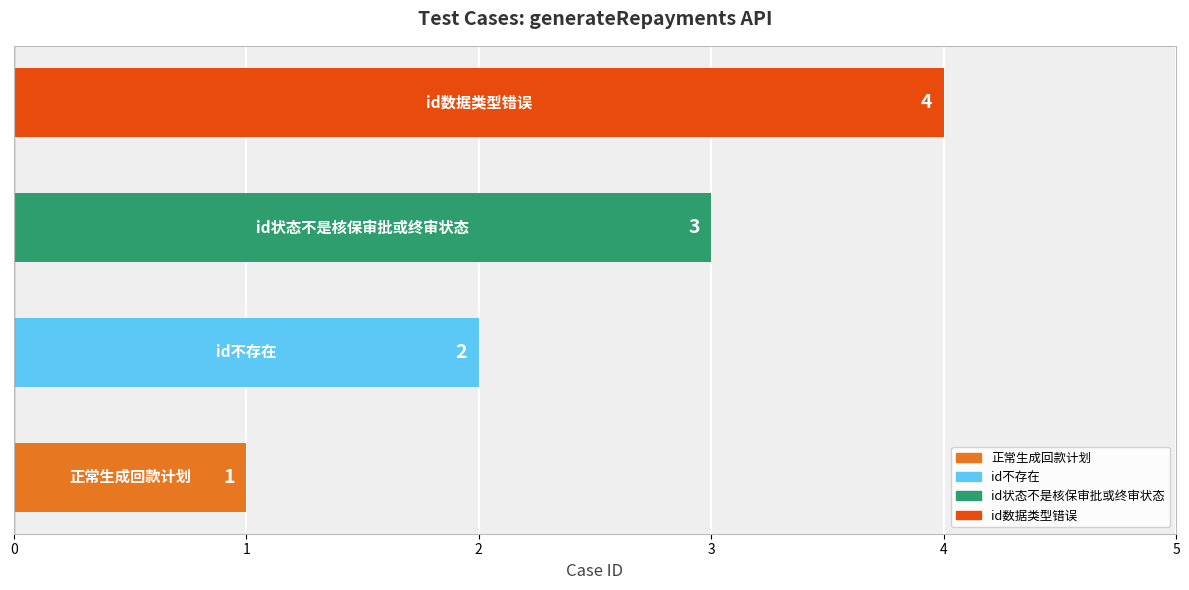

What is the difference between the second highest and minimum values?

2